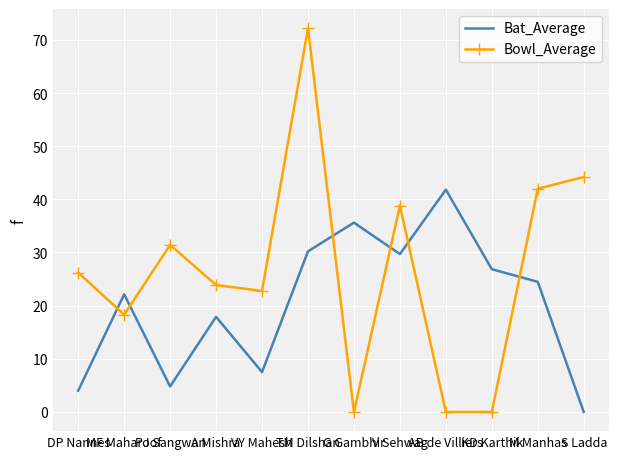

What is the average value of the Bat_Average series?

20.4